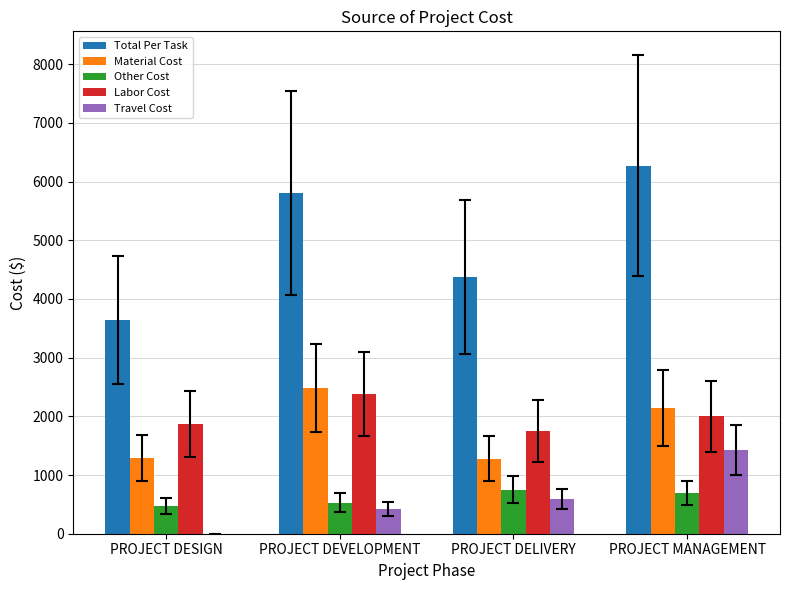

Count the number of categories in the chart.

4